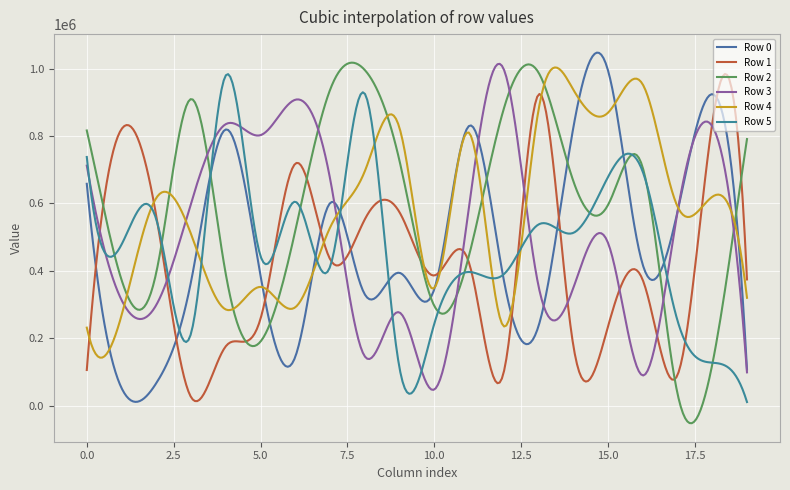

What is the minimum value shown in the chart?

-52395.6